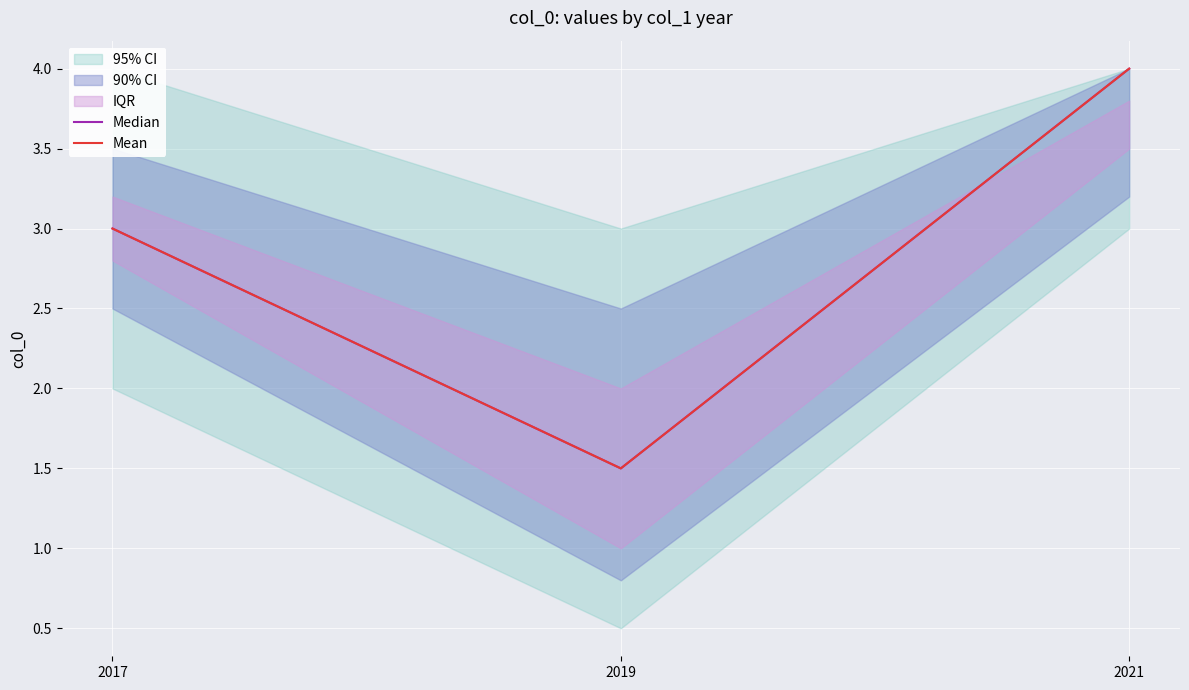

What is the sum of the Mean values at 2019 and 2017?

4.5